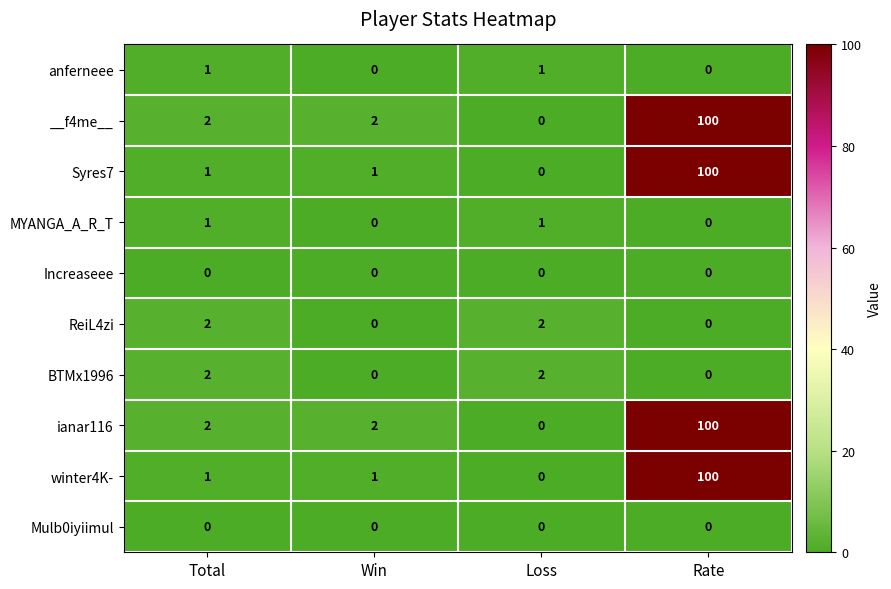

What is the difference between the highest and lowest values at Rate?

100